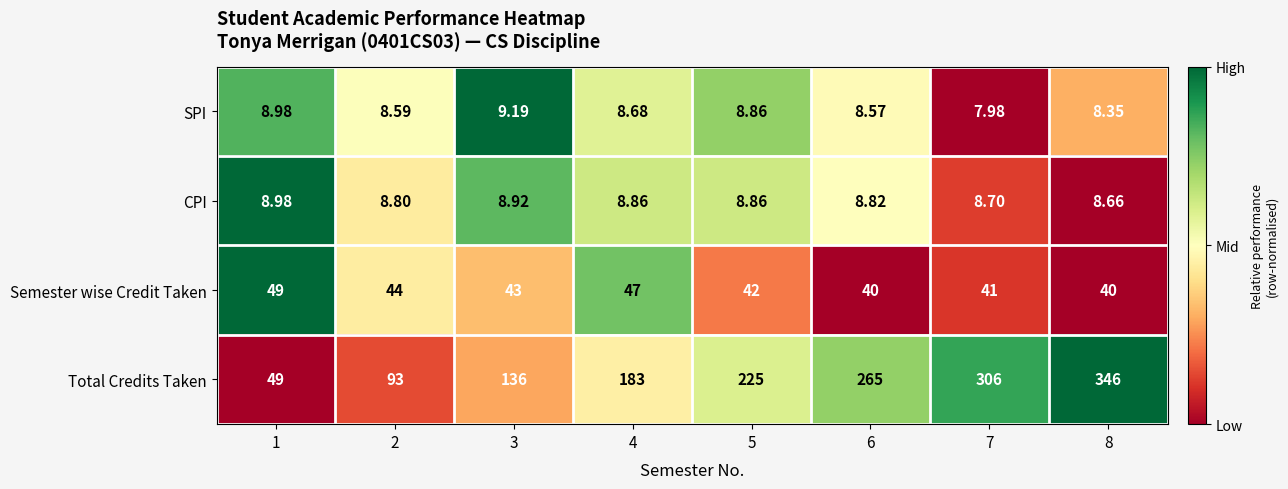

How many categories are shown in the chart?

8